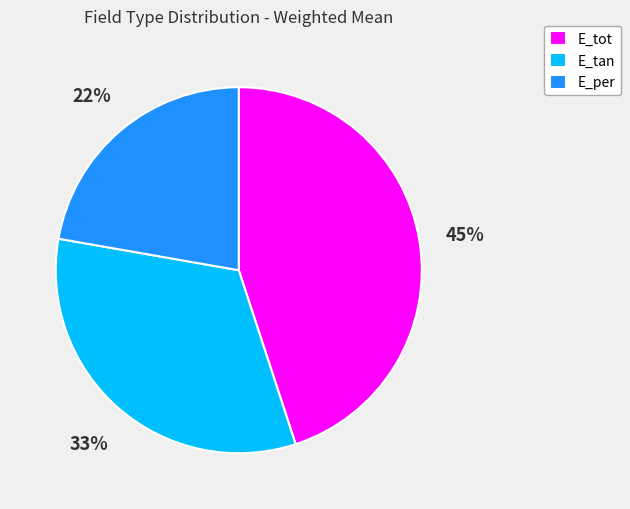

Is it true that E_tan is 33% of the pie?

True